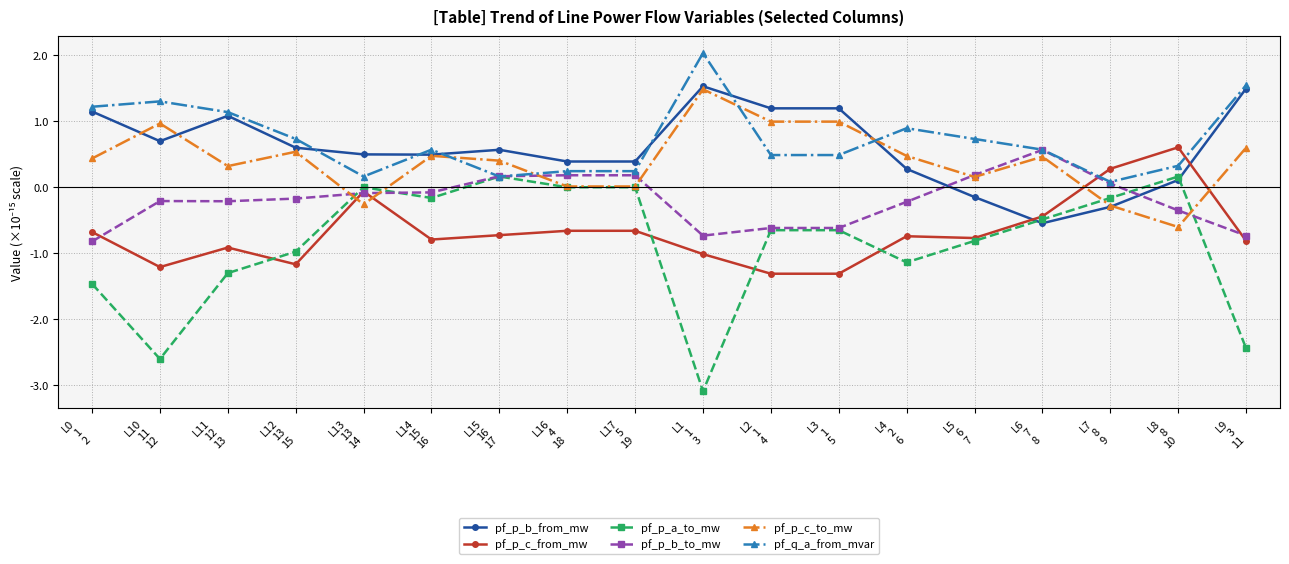

Does the chart display data point markers on the line(s)?

Yes